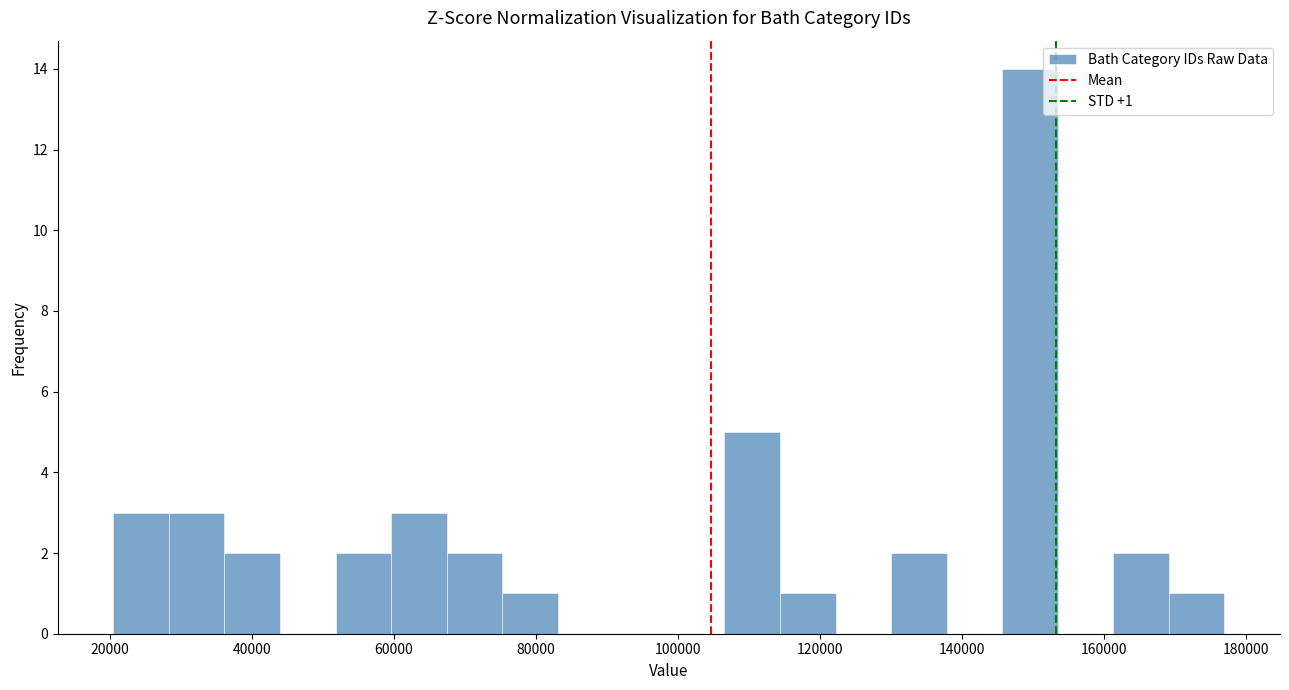

Read against the x-axis, roughly where is the centre of the tallest bar?

150000